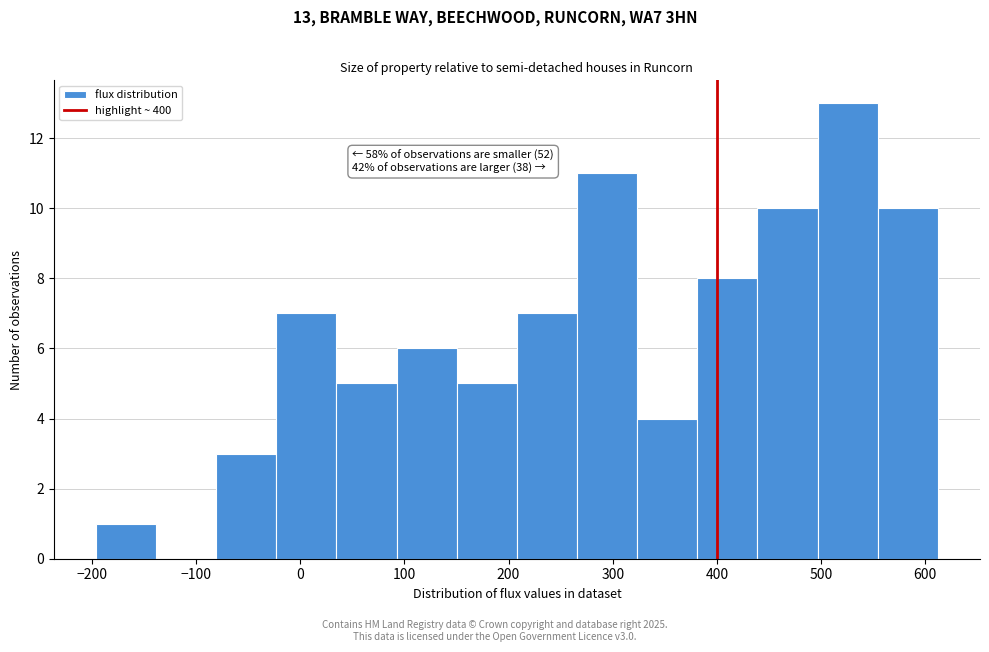

Which range on the x-axis has the tallest bar?

500 to 550